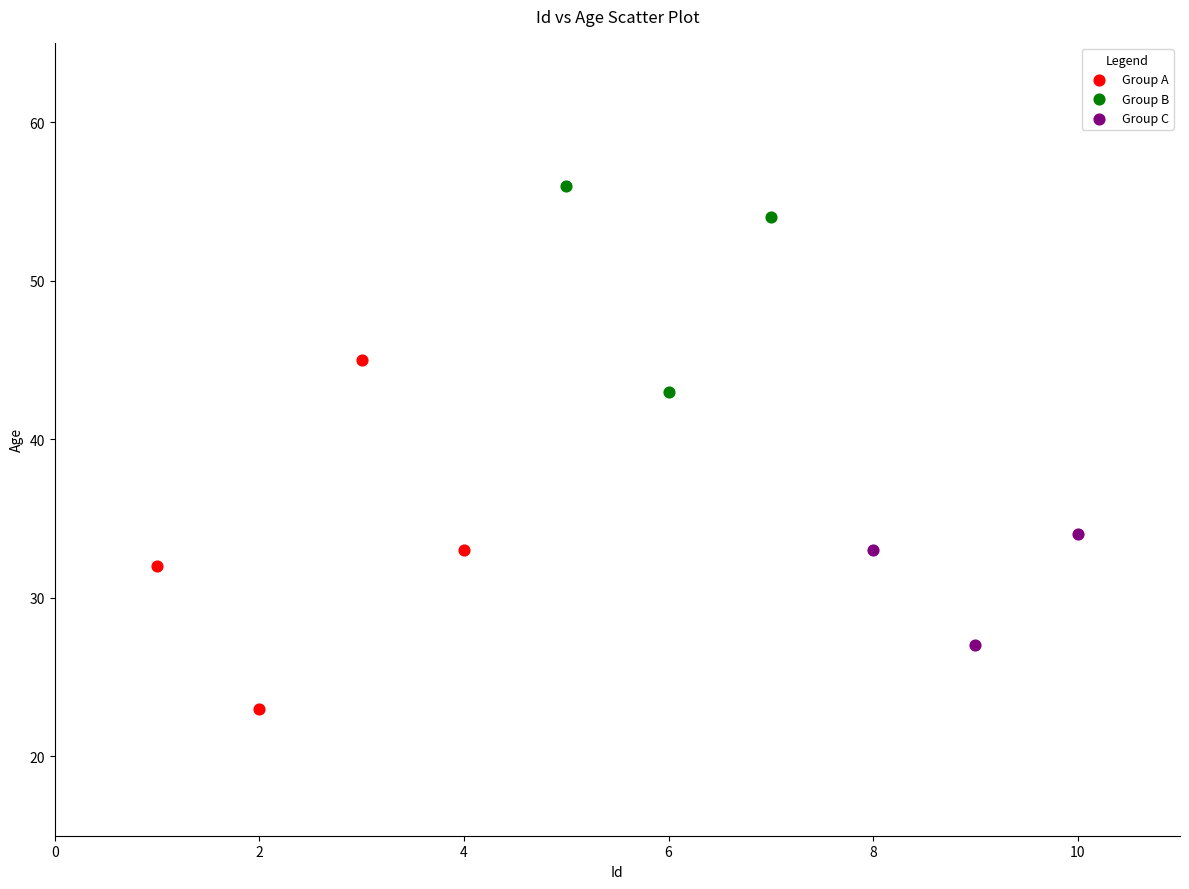

Which series contains the lowest Y value?

Group A